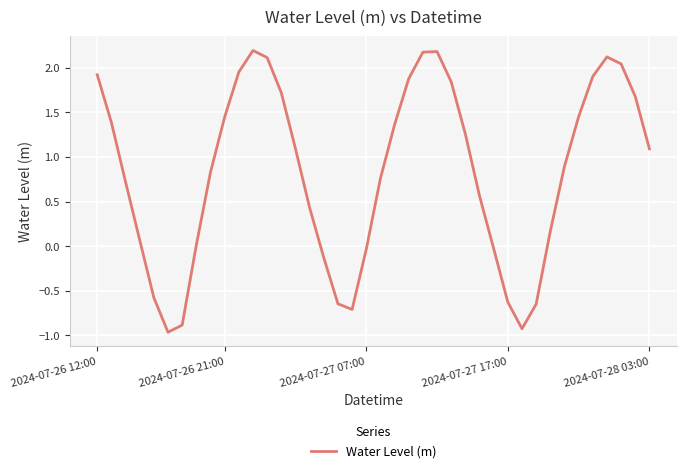

What is the greatest value displayed?

2.2